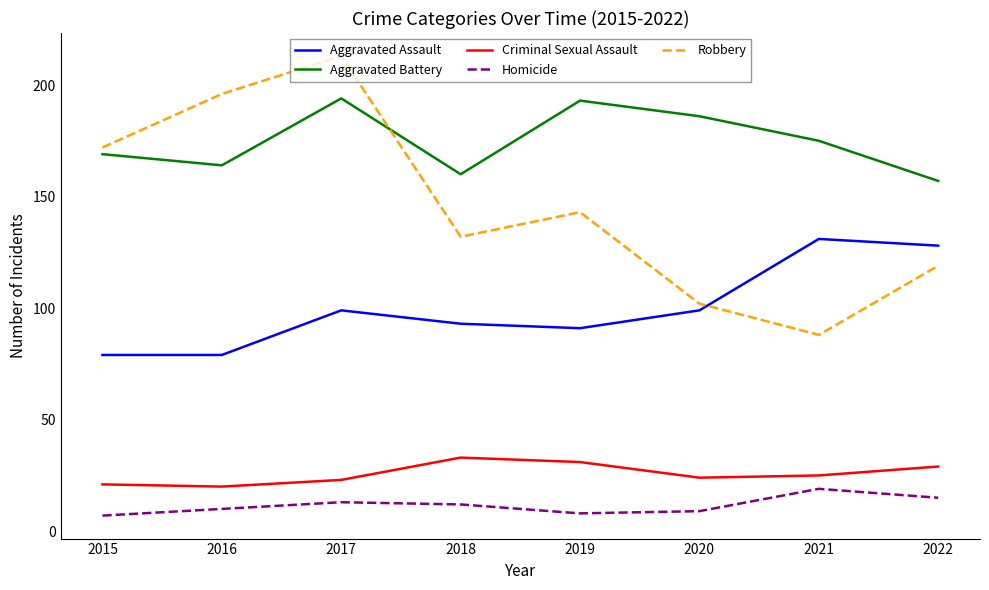

Which category has the highest value across all series?

2017